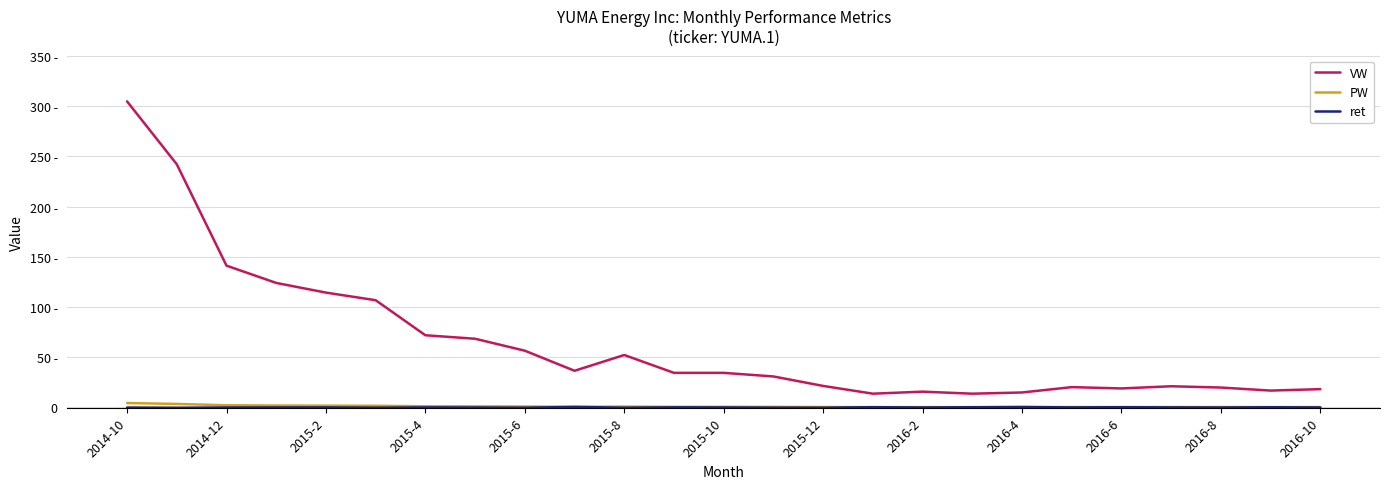

Does the chart display data point markers on the line(s)?

No